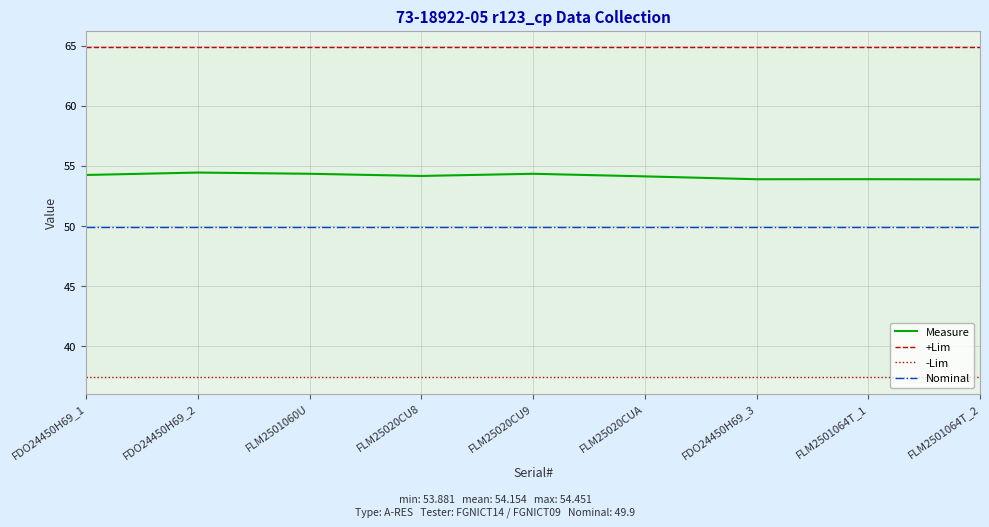

What is the difference between the maximum and minimum values in the Measure series?

0.6